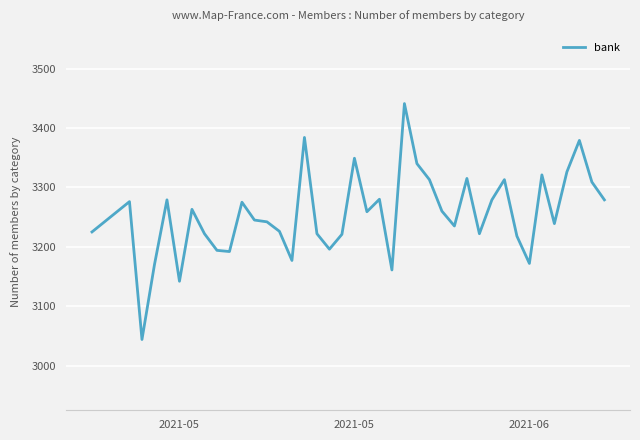

True or false: there are more than 0 points higher than both neighbors.

True